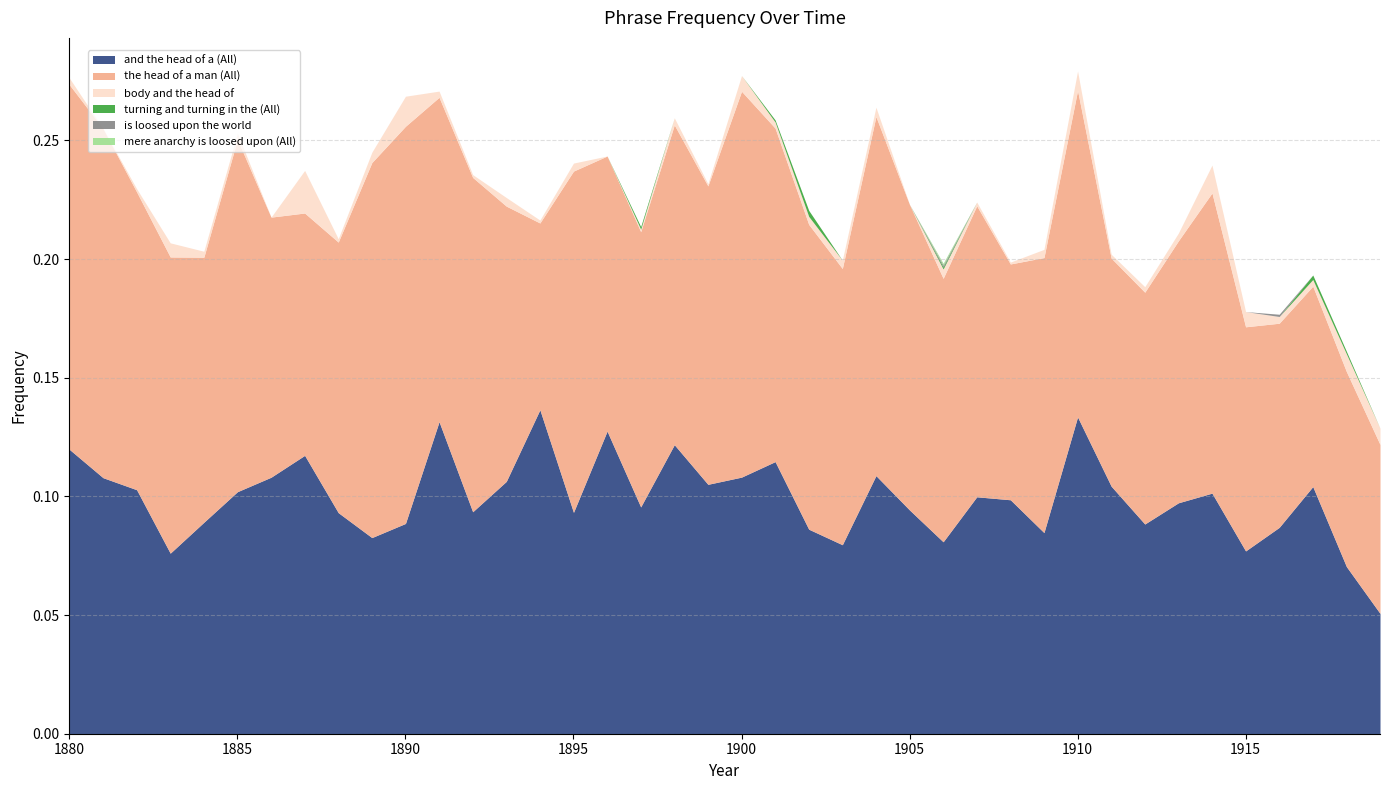

What is the value of the and the head of a (All) point at the 35th from the left?

0.1